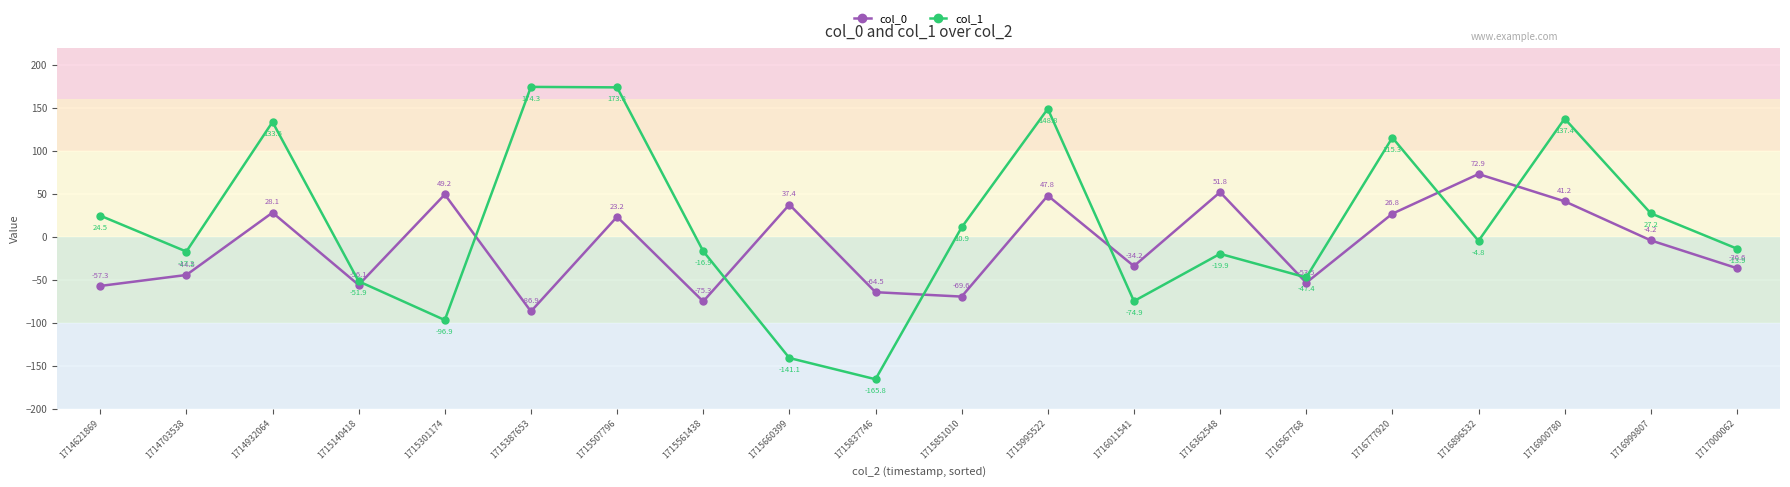

Which series changed the most between 1715507796 and 1716777920?

col_1